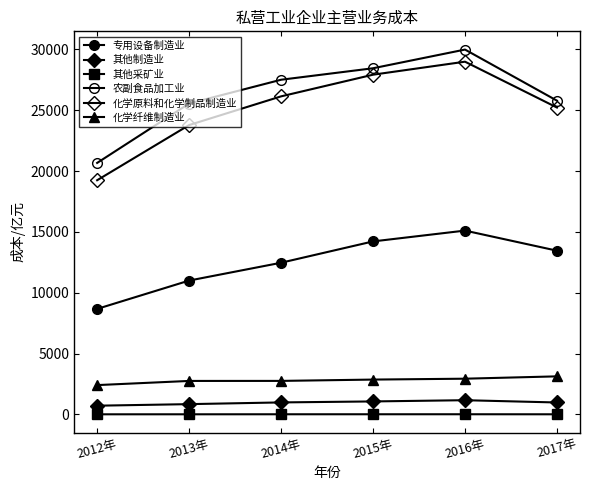

What is the difference between the maximum and second lowest values in the 化学原料和化学制品制造业 series?

5206.9